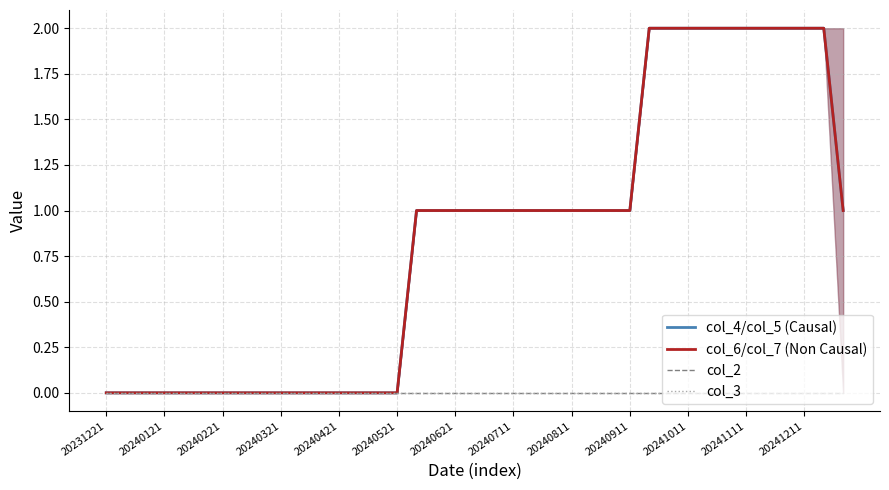

Is the value of col_6/col_7 (Non Causal) at 34 greater than the value of col_2 at 19?

Yes